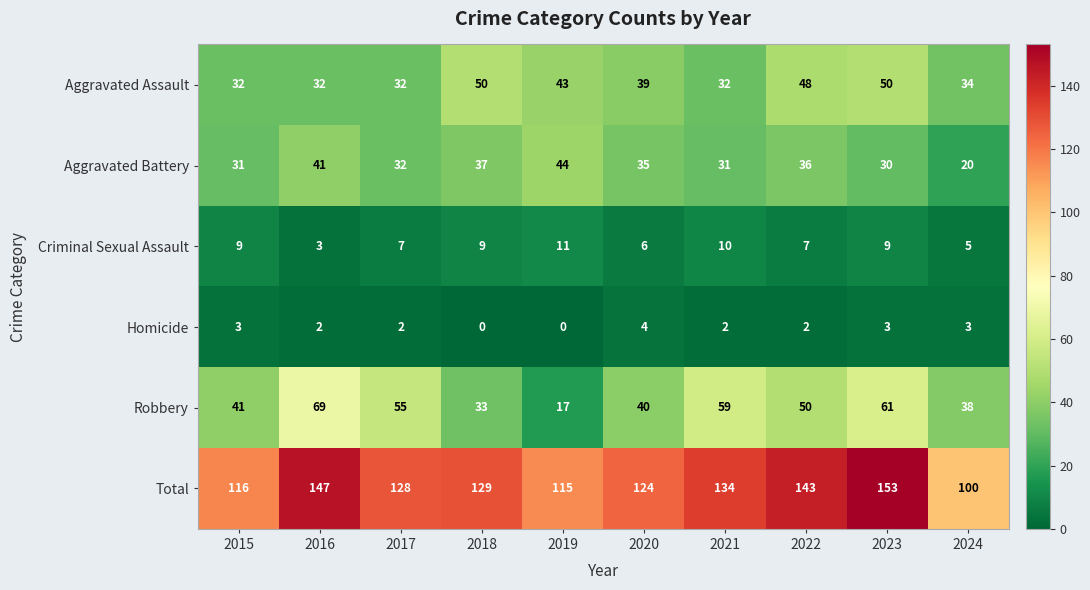

What is the difference between the highest and lowest values at 2021?

132